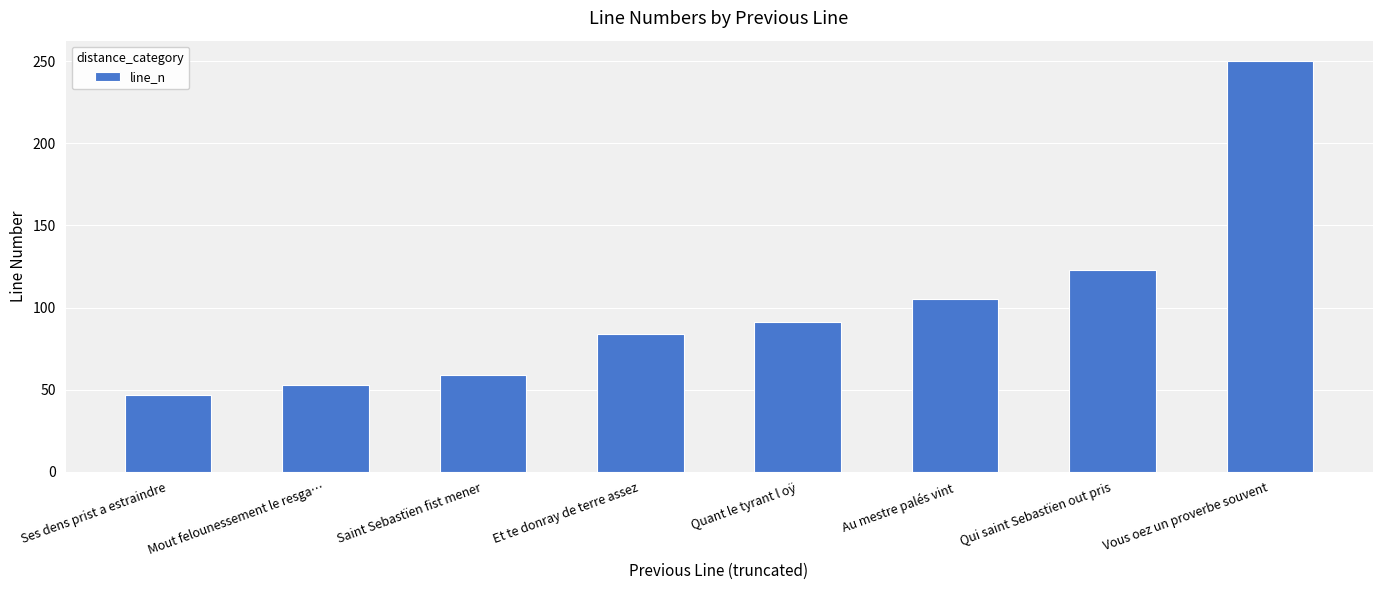

Reading left to right, extract all data points from this chart.

47	53	59	84	91	105	123	250